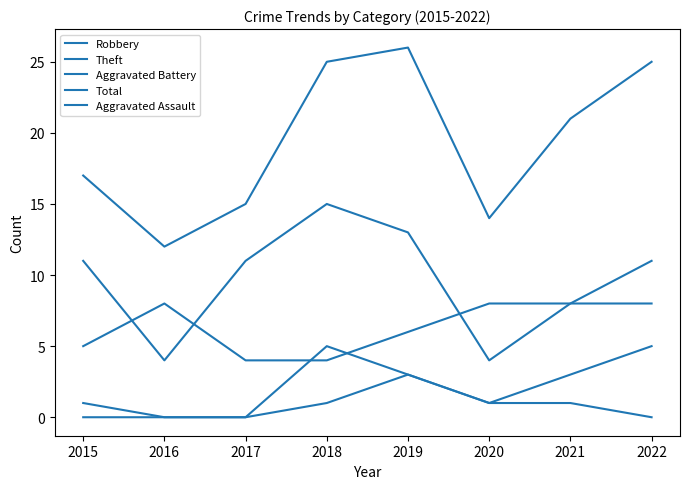

Rank the series at 2016 from highest to lowest value.

Total, Robbery, Theft, Aggravated Battery, Aggravated Assault